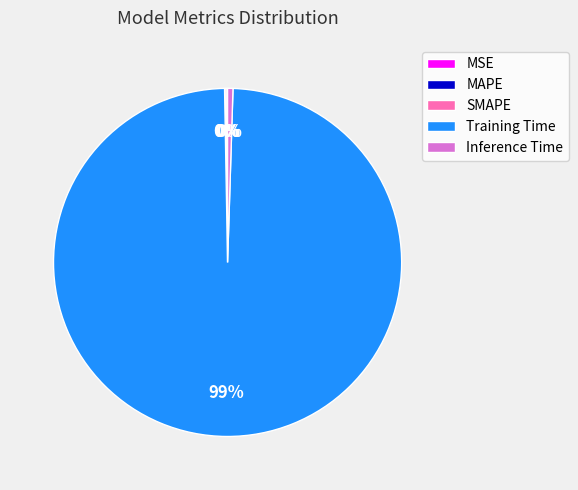

Is there a majority slice in this chart?

Yes